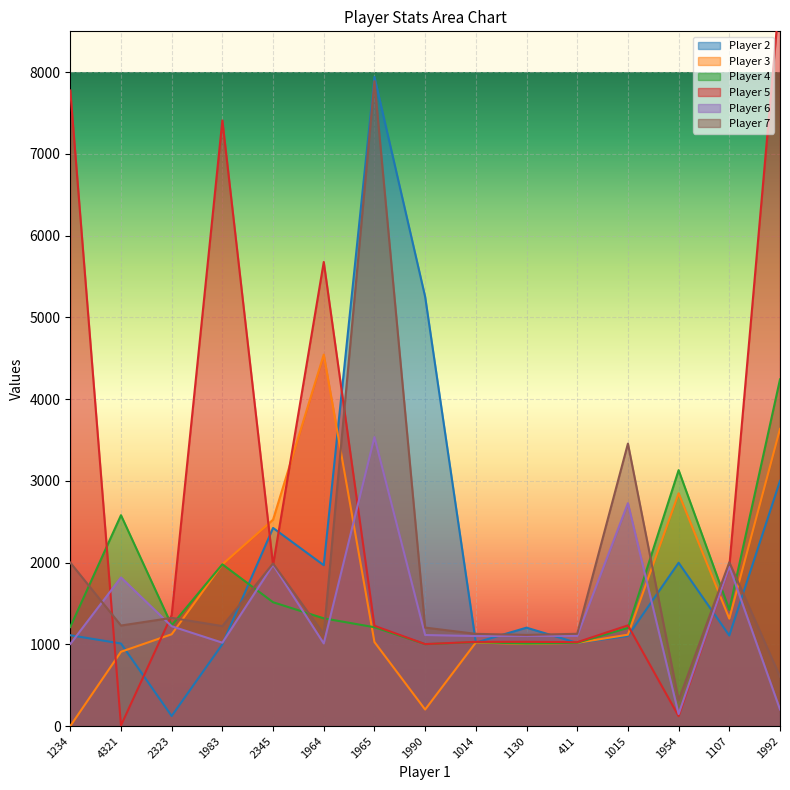

What is the sum of the Player 4 values at 1983 and 1990?

2981